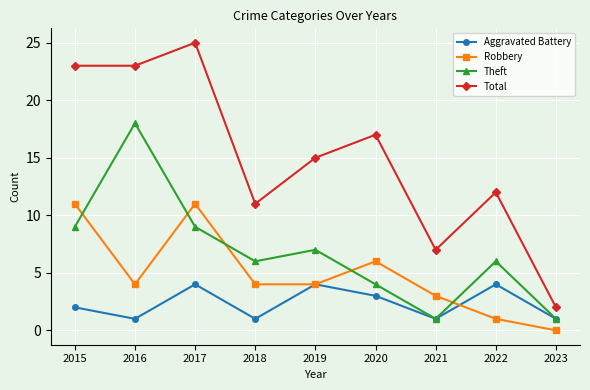

List the series in order of their peak value, lowest first.

Aggravated Battery, Robbery, Theft, Total